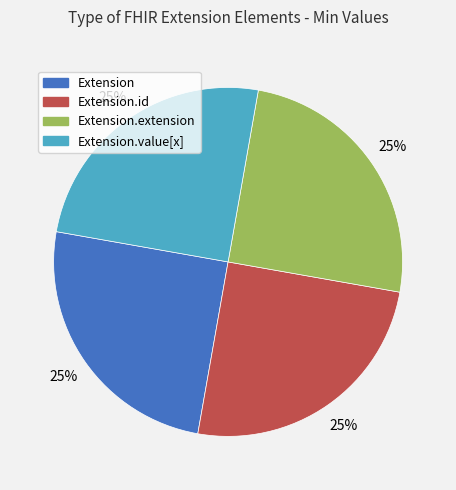

Does any single category account for the majority?

No